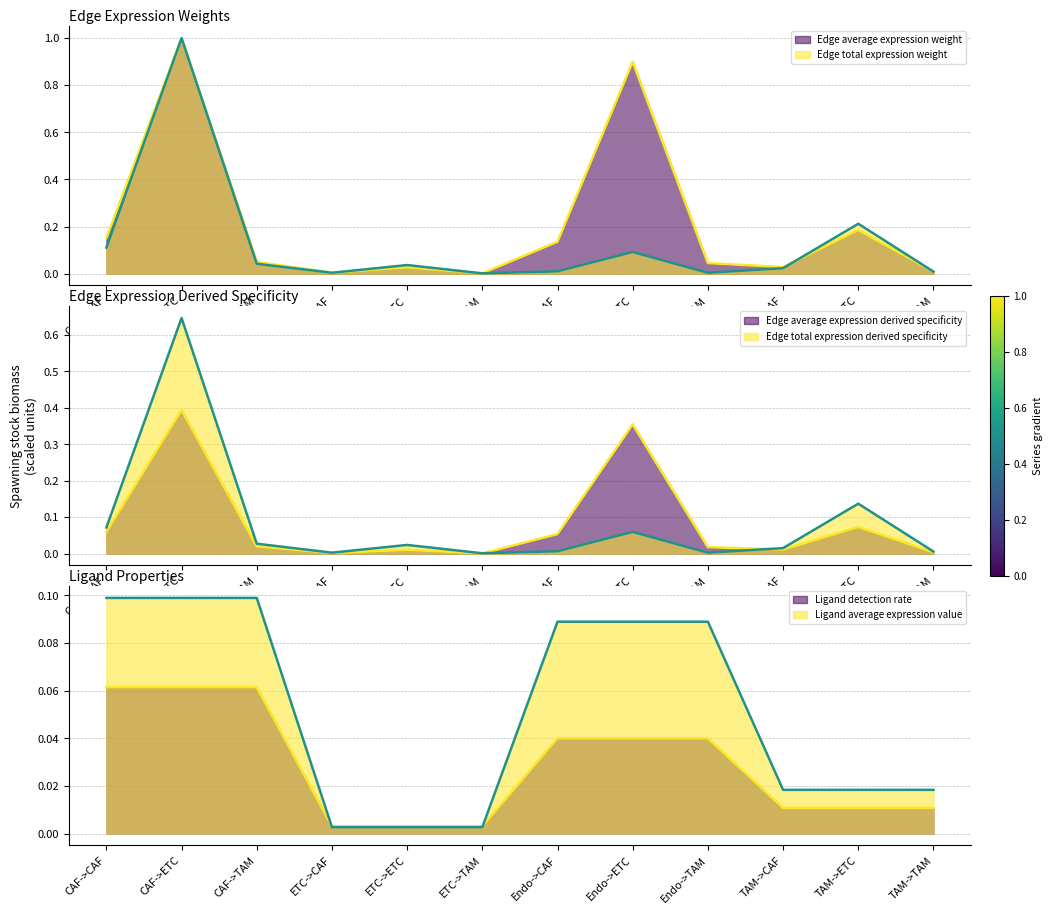

Rank the series by their maximum value, from lowest to highest.

Ligand detection rate, Ligand average expression value, Edge average expression derived specificity, Edge total expression derived specificity, Edge average expression weight, Edge total expression weight